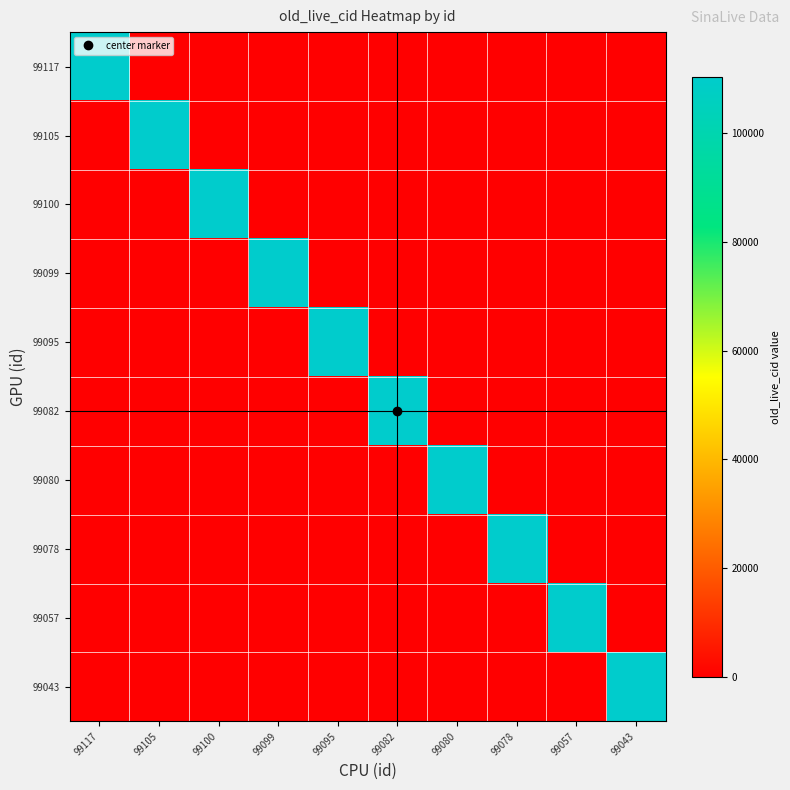

Rank the series at 99095 from lowest to highest value.

99117, 99105, 99100, 99099, 99082, 99080, 99078, 99057, 99043, 99095